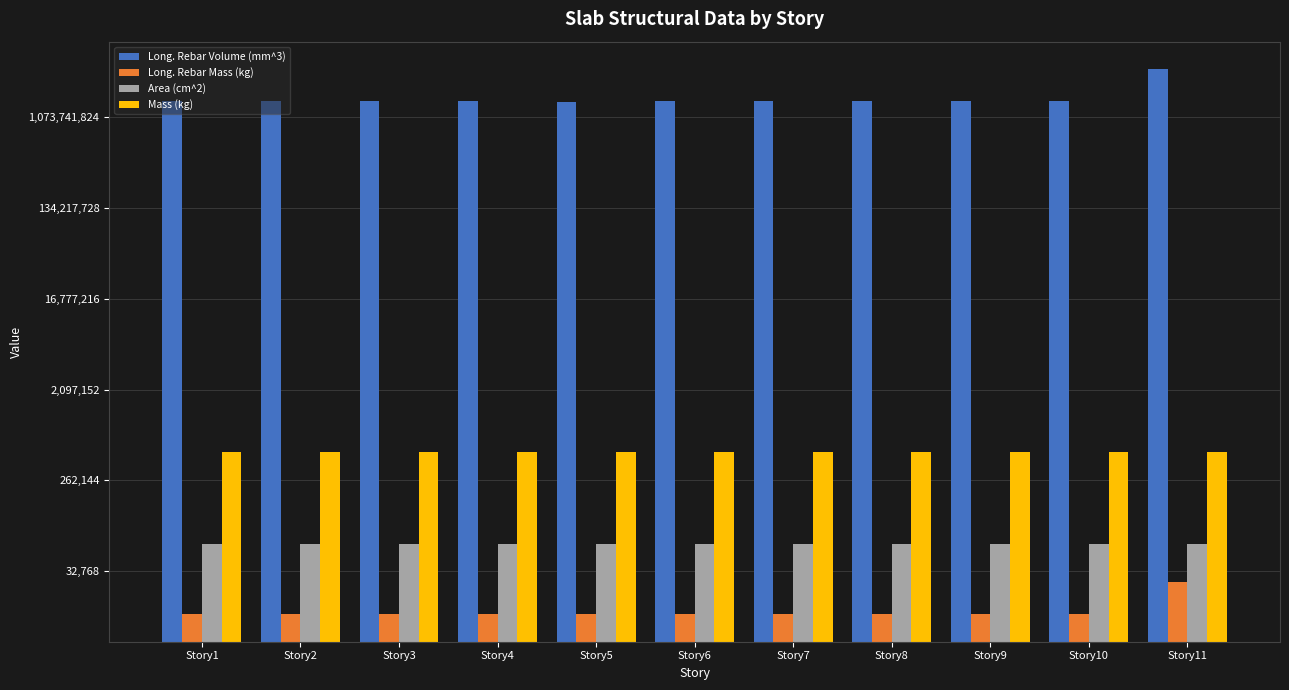

At which label does Long. Rebar Mass (kg) reach its peak?

Story11